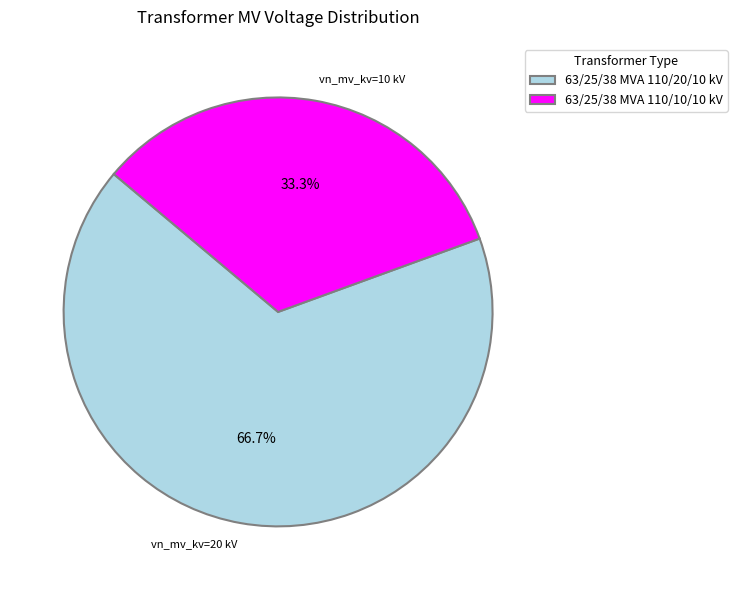

What percentage is the 63/25/38 MVA 110/10/10 kV slice, to the nearest percent?

33%